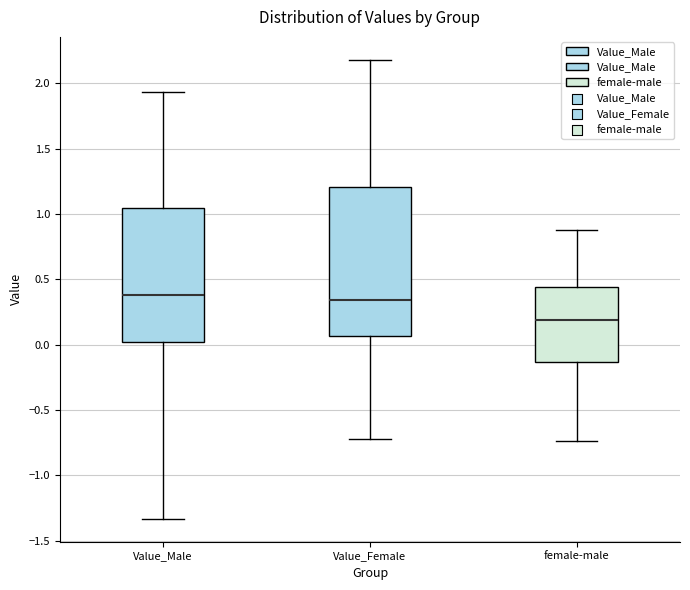

Reading left to right, read every box against the y-axis: the position of its median line, the range the box covers, and the ends of its whiskers. The values are not printed on the chart, so give them approximately, as read against the axis.

Value_Male: median 0.40, box 0.00 to 1.05, whiskers -1.35 to 1.95
Value_Female: median 0.35, box 0.05 to 1.20, whiskers -0.70 to 2.20
female-male: median 0.20, box -0.15 to 0.45, whiskers -0.75 to 0.90